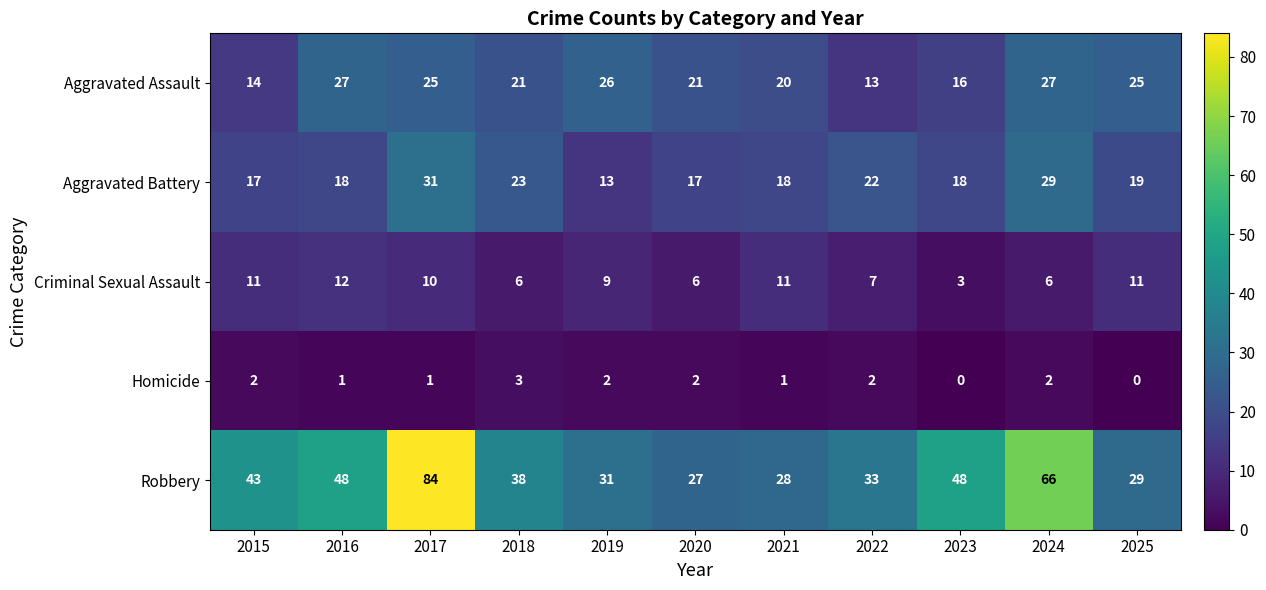

What is the lowest value of the Criminal Sexual Assault series?

3